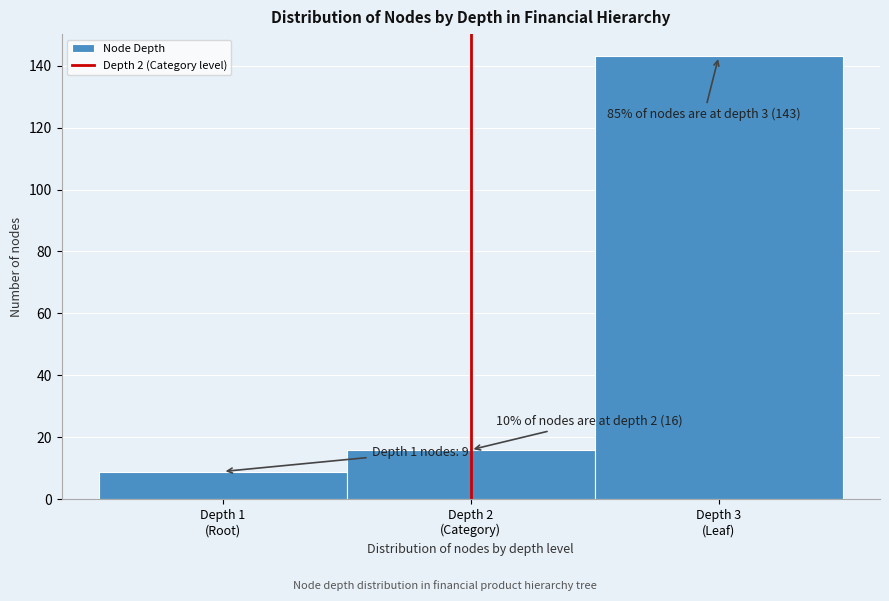

Reading left to right, extract all data points from this chart.

9	16	143